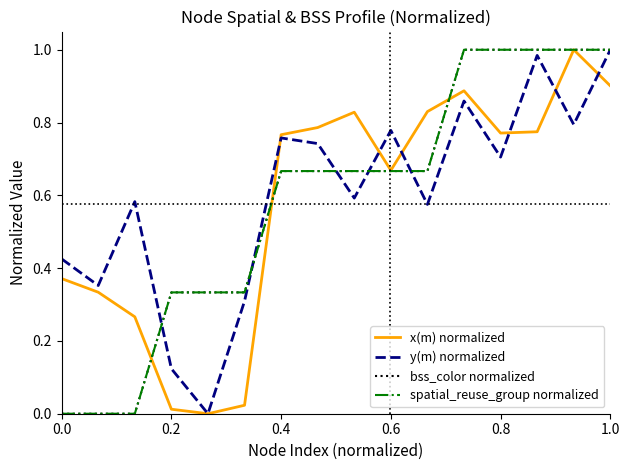

Is this an area chart (filled region under the line)?

No